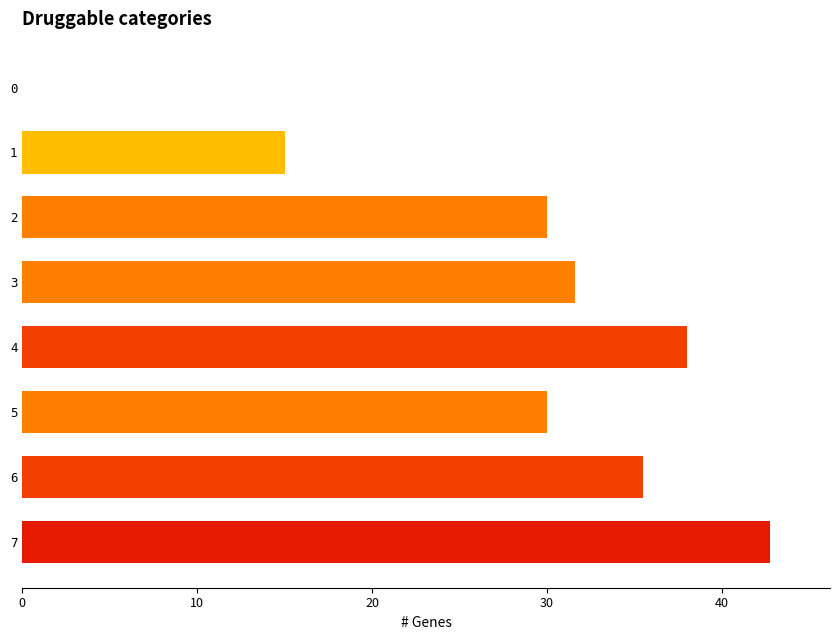

Read the value at 7.

42.8